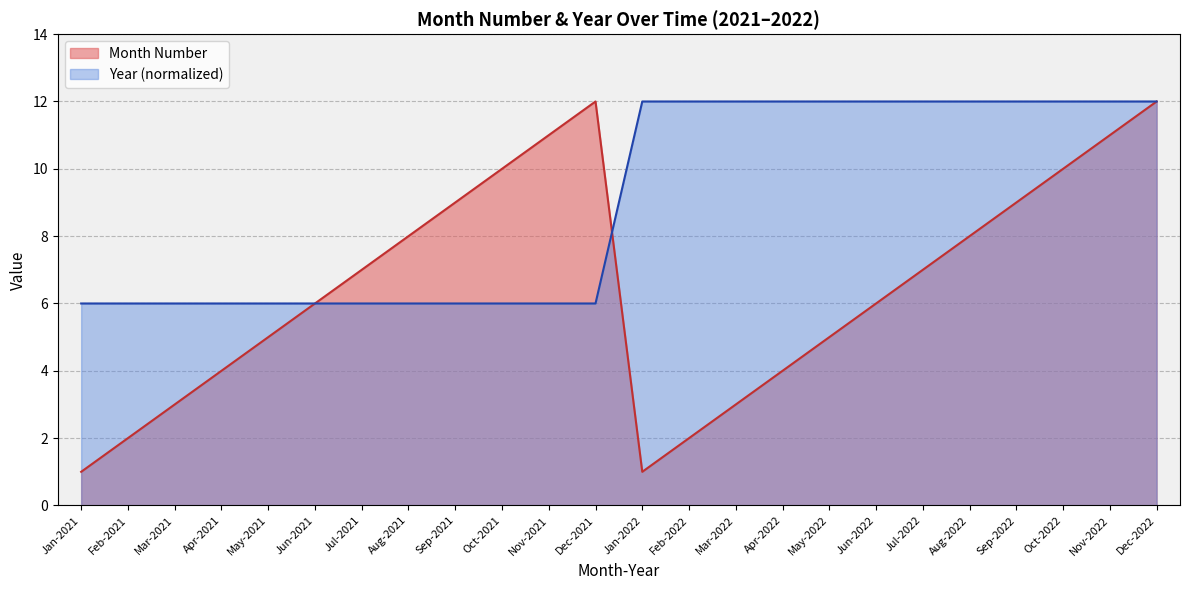

The Month Number series shows 5 at Sep-2021. True or false?

False